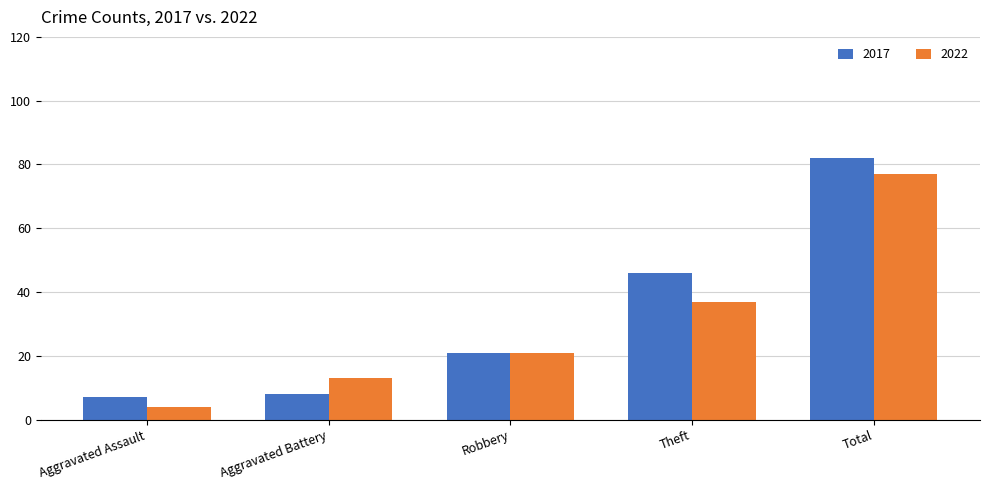

Which category has the lowest value in the 2017 series?

Aggravated Assault